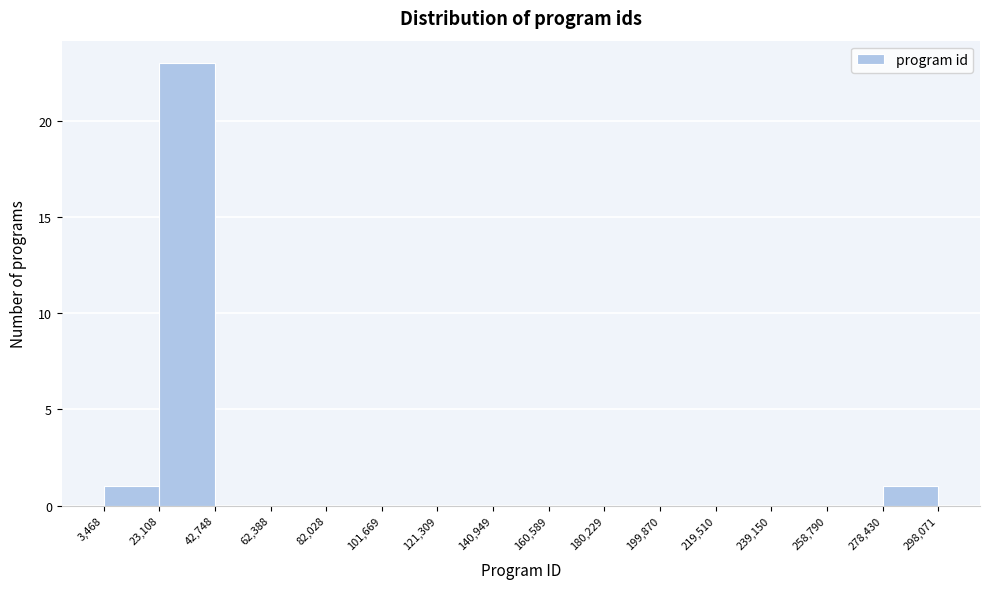

Reading left to right, list every bar in this chart as the range it spans on the x-axis followed by its height. The values are not printed on the chart, so give them approximately, as read against the axis.

3,468 to 23,108: 1
23,108 to 42,748: 23
42,748 to 62,388: 0
62,388 to 82,028: 0
82,028 to 101,669: 0
101,669 to 121,309: 0
121,309 to 140,949: 0
140,949 to 160,589: 0
160,589 to 180,229: 0
180,229 to 199,870: 0
199,870 to 219,510: 0
219,510 to 239,150: 0
239,150 to 258,790: 0
258,790 to 278,430: 0
278,430 to 298,071: 1